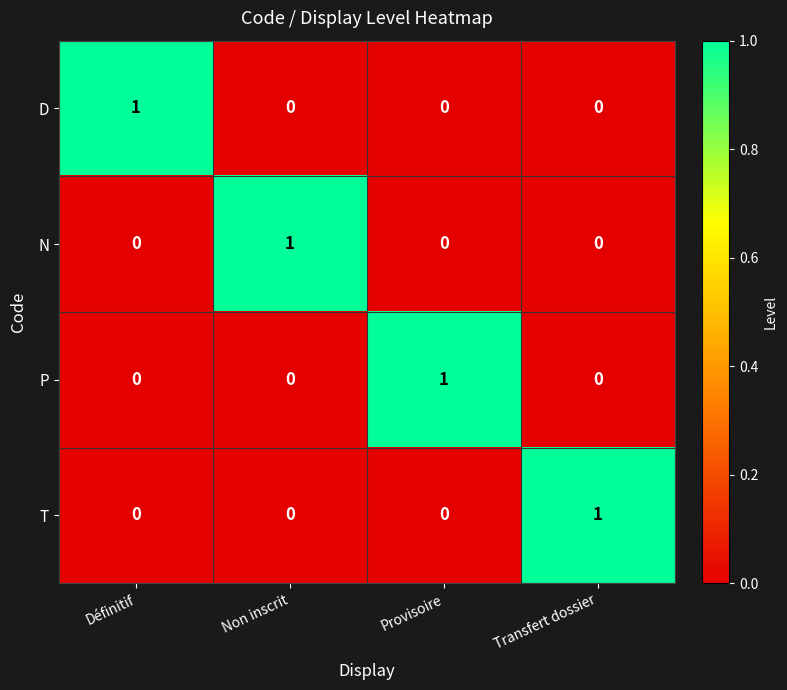

Reading left to right, list all the values displayed in this chart.

D: Définitif=1	Non inscrit=0	Provisoire=0	Transfert dossier=0
N: Définitif=0	Non inscrit=1	Provisoire=0	Transfert dossier=0
P: Définitif=0	Non inscrit=0	Provisoire=1	Transfert dossier=0
T: Définitif=0	Non inscrit=0	Provisoire=0	Transfert dossier=1